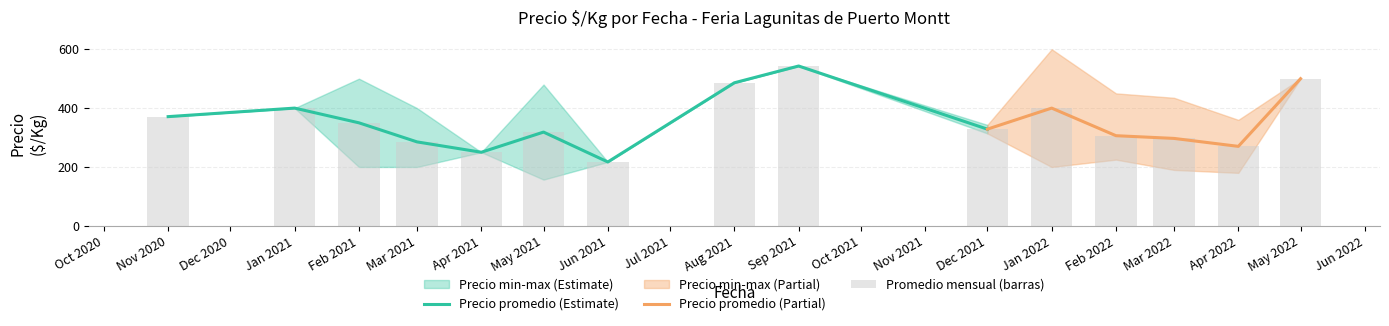

What is the sum of all Precio maximo values?

13707